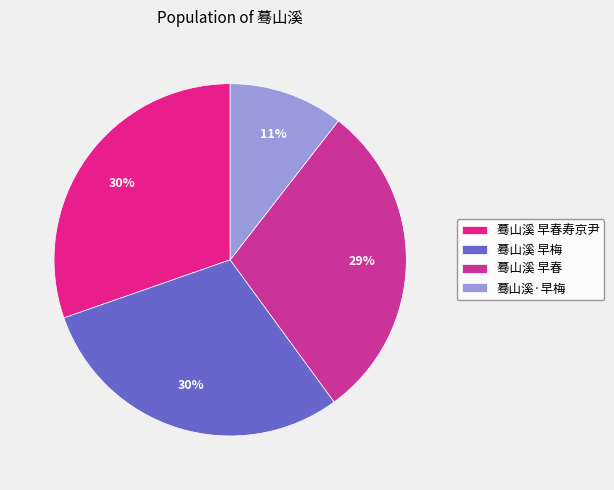

Is there any slice that represents more than half of the pie?

No